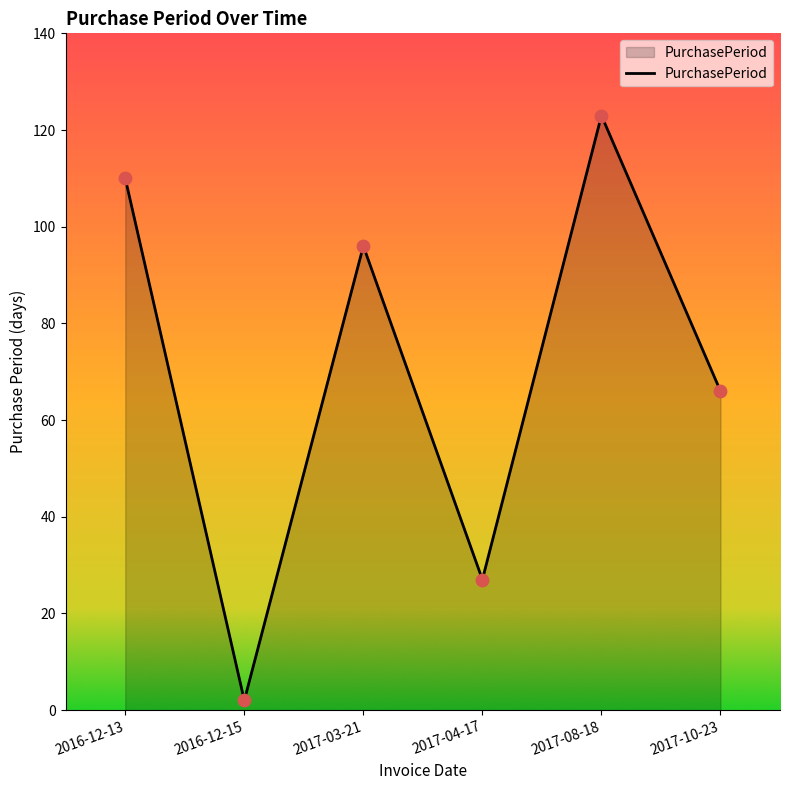

Which has a higher value, 2017-08-18 or 2017-10-23?

2017-08-18